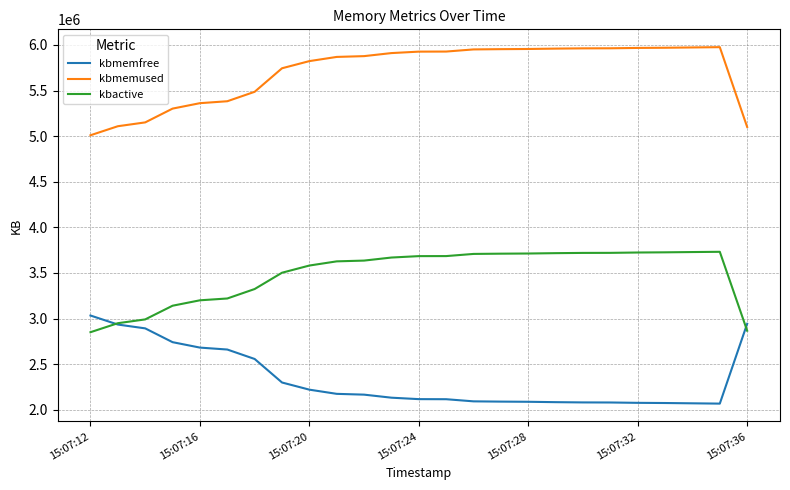

Which series has the largest total across all categories?

kbmemused